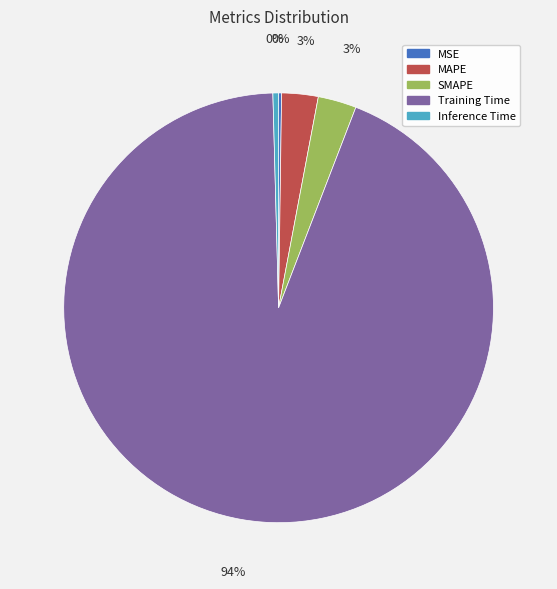

Is Training Time the majority of the pie?

Yes